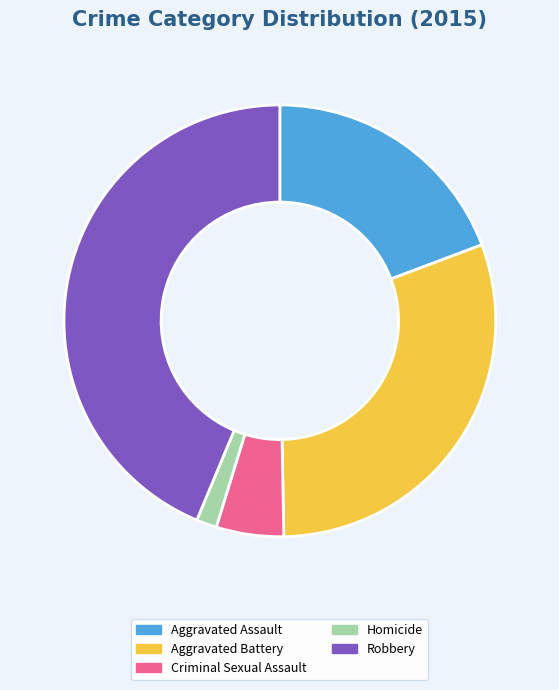

Is the sum of Homicide and Criminal Sexual Assault greater than half?

No